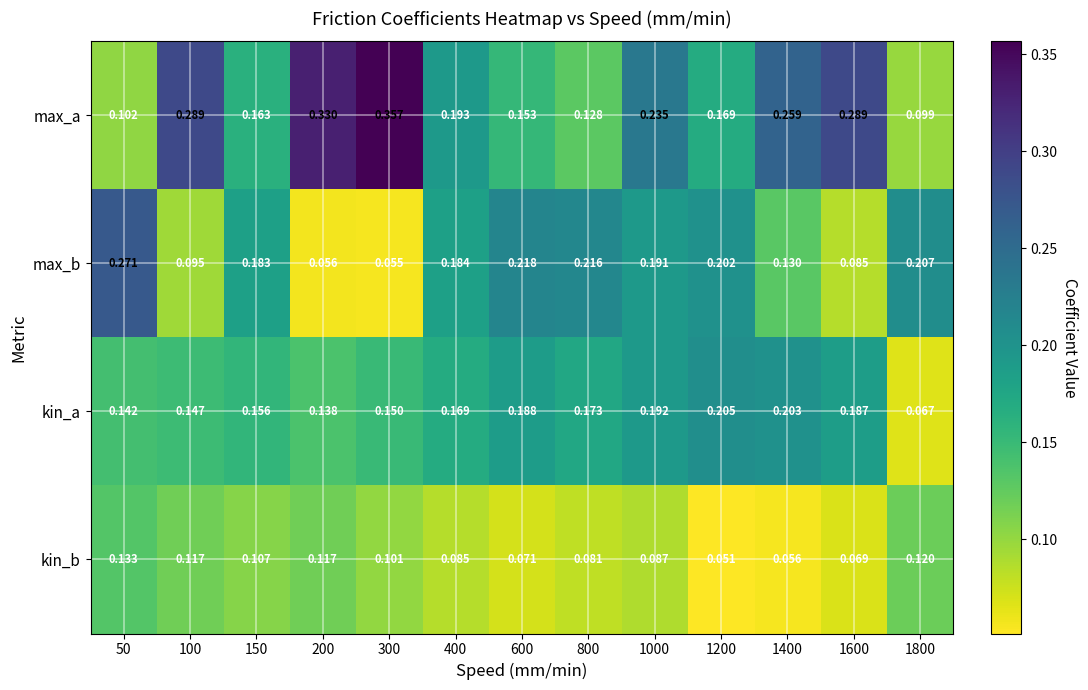

Which series has the largest range (max minus min)?

max_a